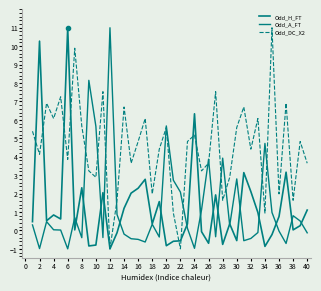

What is the average value of the Odd_DC_X2 series?

4.5